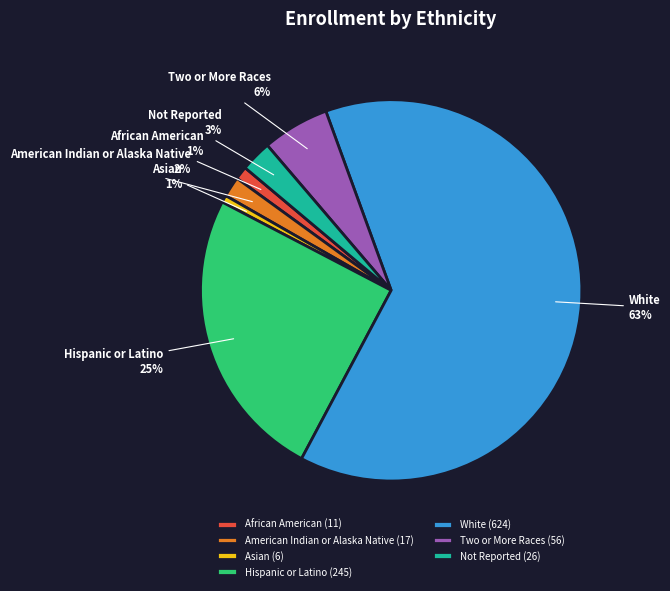

How many slices are in this pie chart?

7